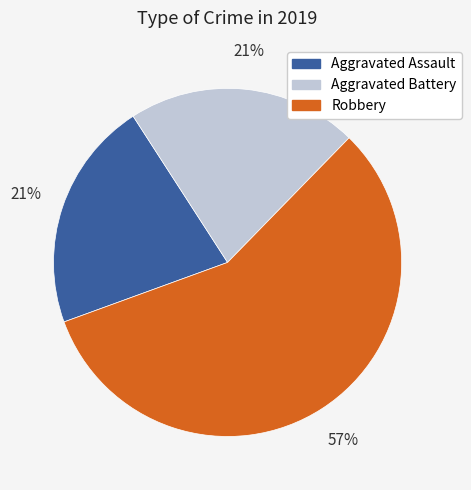

Does Aggravated Assault account for over 50% of the chart?

No